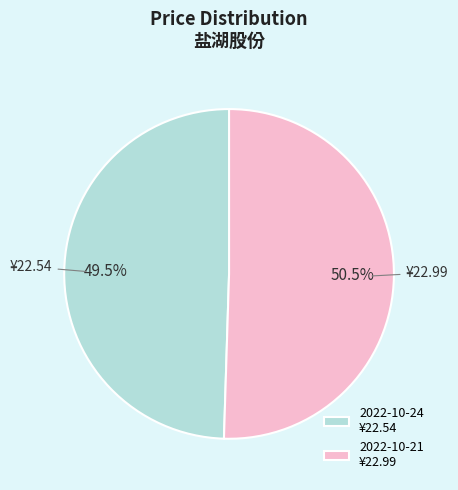

Between 2022-10-24 ¥22.54 and 2022-10-21 ¥22.99, which is larger?

2022-10-21 ¥22.99